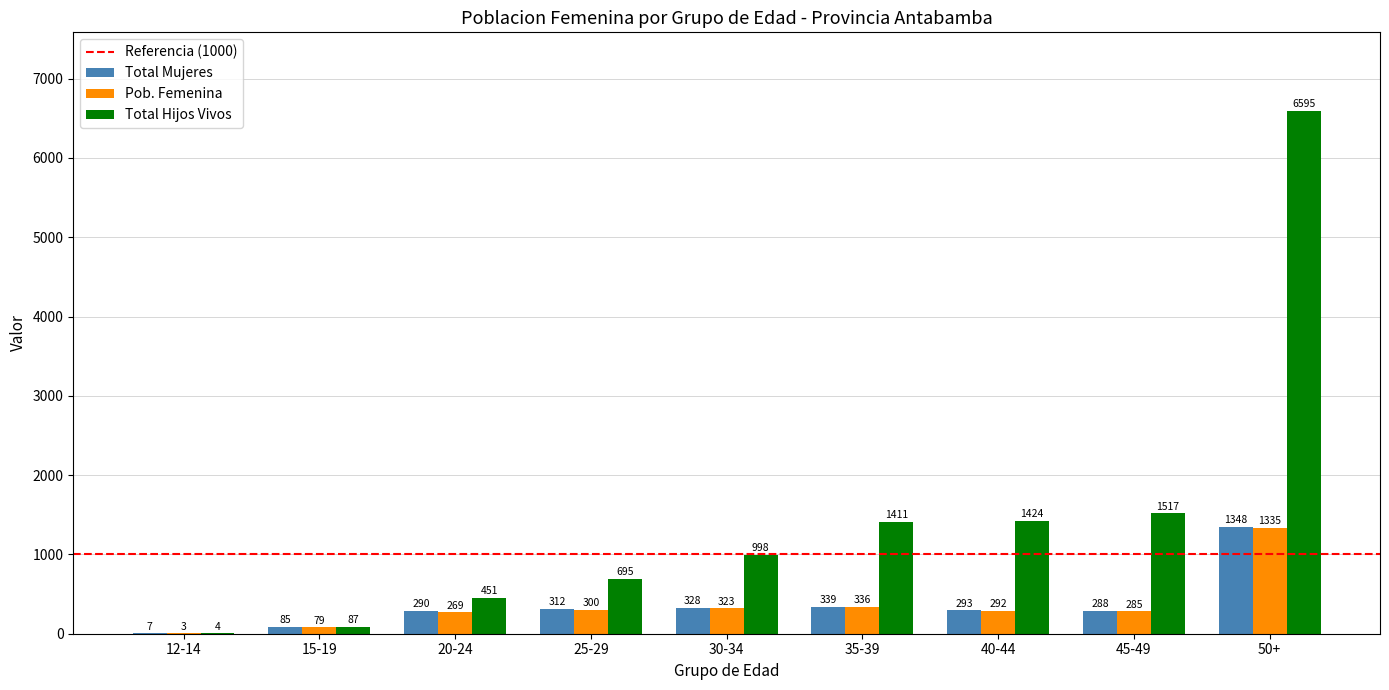

The value of Pob. Femenina at 25-29 is 300. True or false?

True